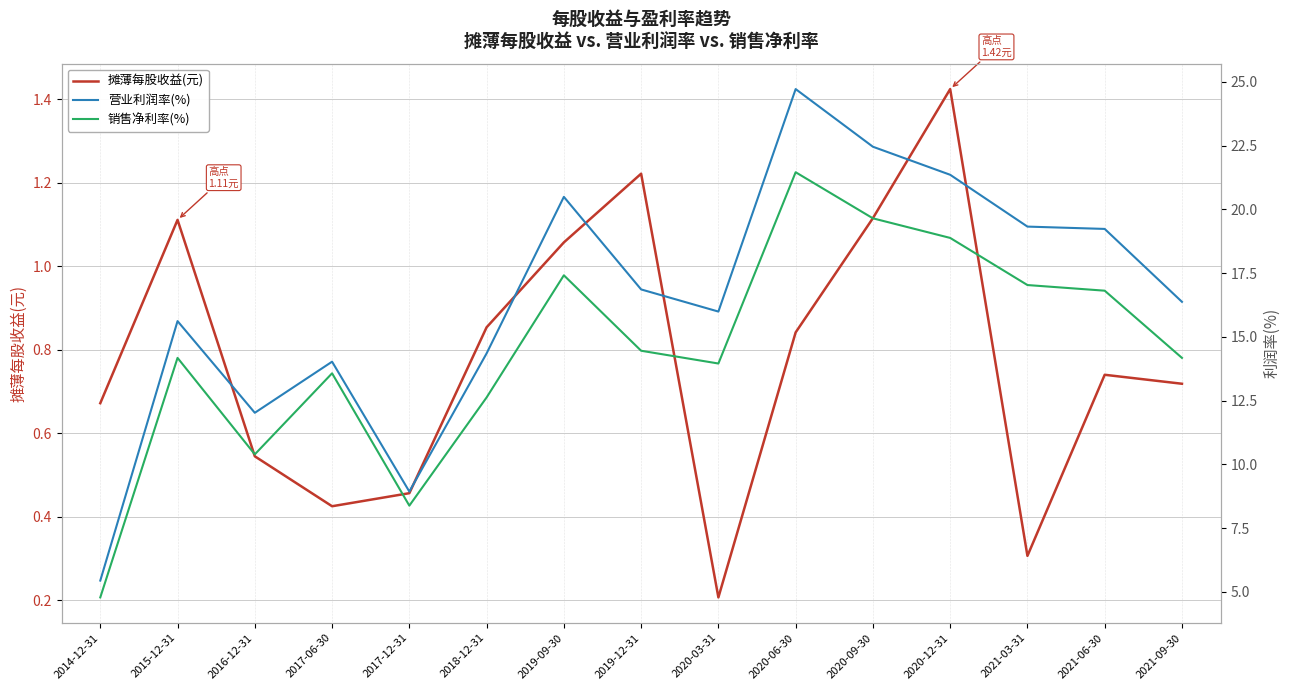

At 2019-12-31, list the series in order from largest to smallest.

营业利润率(%), 销售净利率(%), 摊薄每股收益(元)